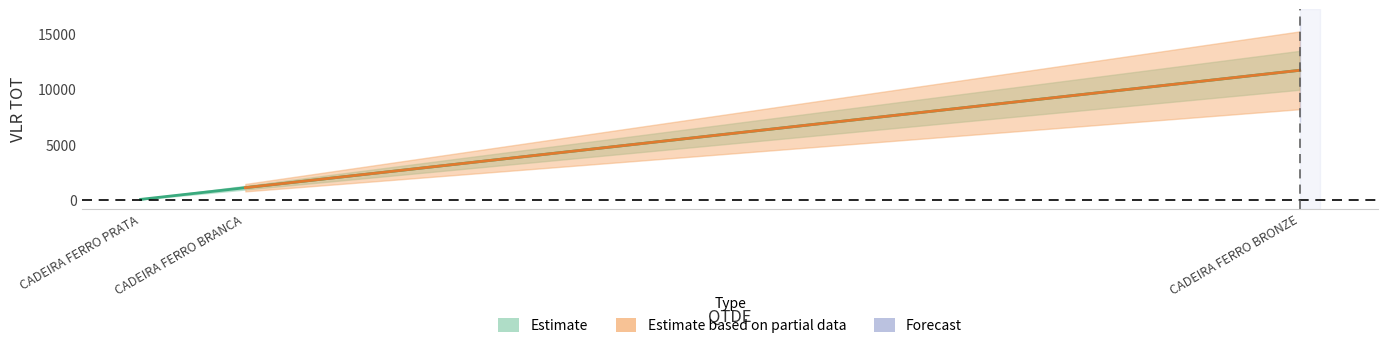

At which label is the value closest to 5876?

CADEIRA FERRO BRANCA